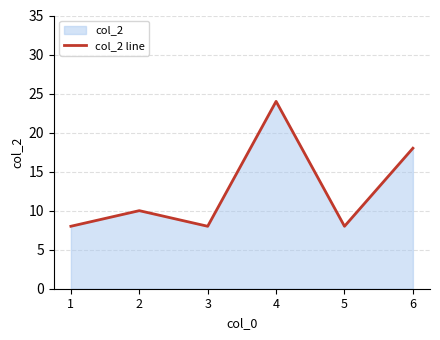

Does the chart have visible grid lines?

Yes